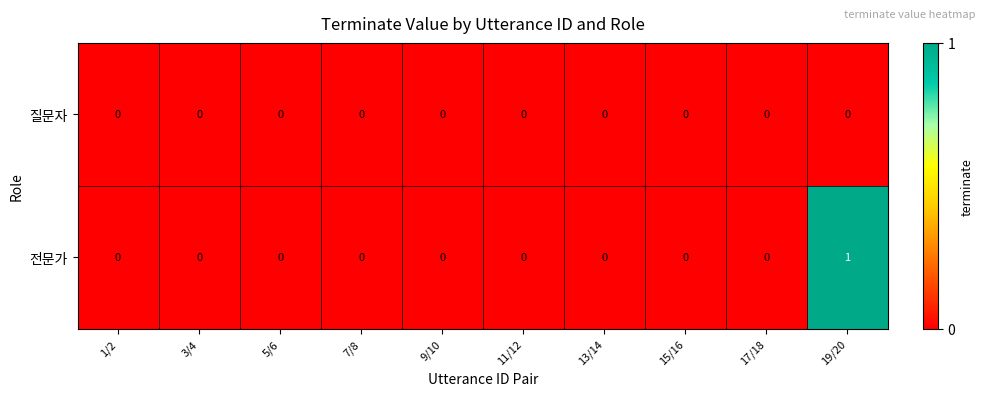

Rank the series by their average value, from lowest to highest.

질문자, 전문가